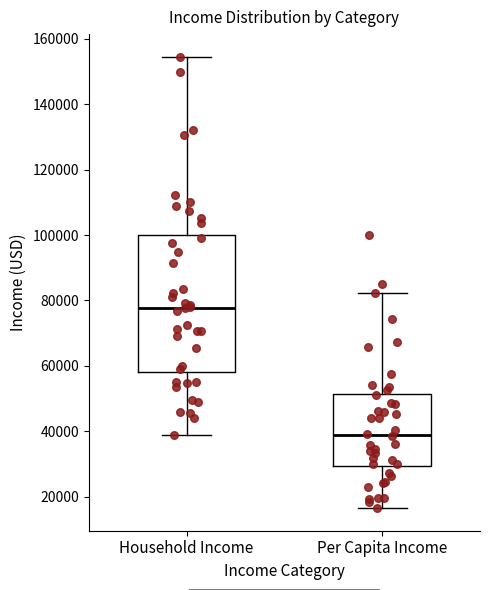

Which box has the highest median line?

Household Income